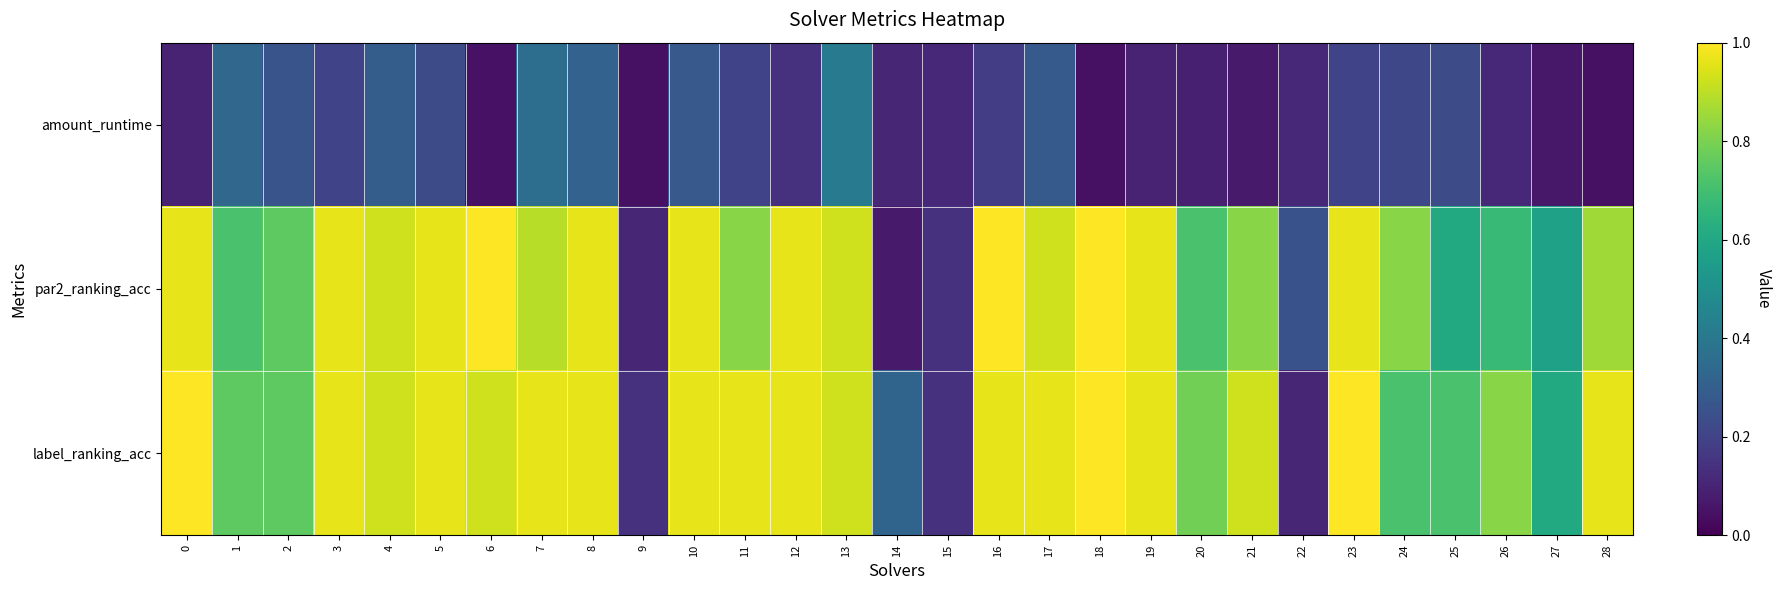

At how many categories does at least one series exceed 0?

29